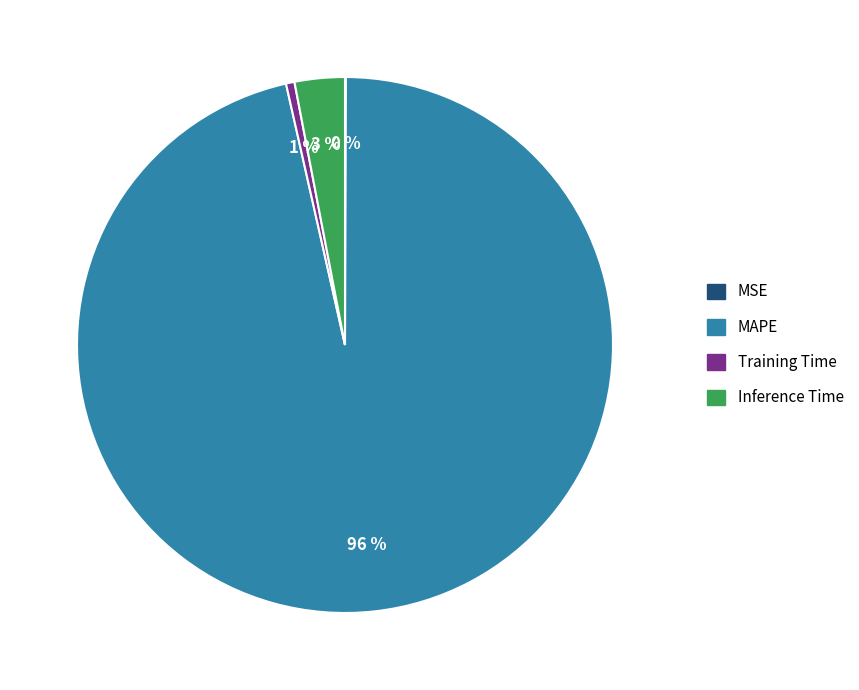

Which category has the biggest portion of the pie?

MAPE